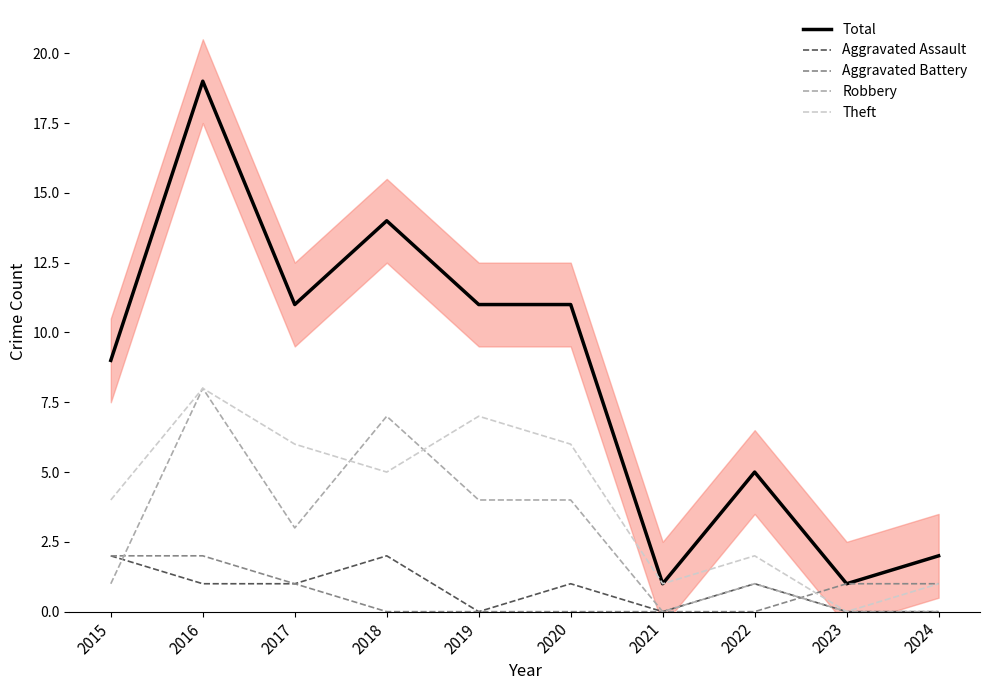

In Theft, how many points are lower than both neighbors (excluding endpoints)?

3